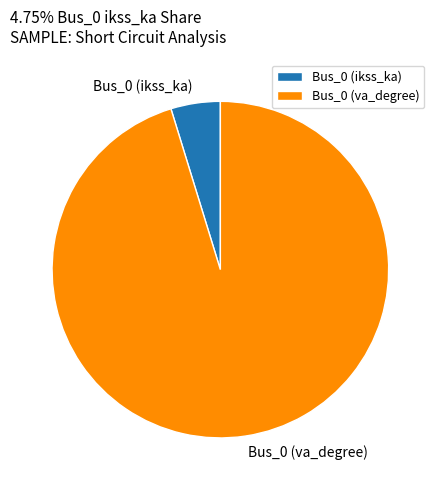

Count the number of slices in the pie.

2